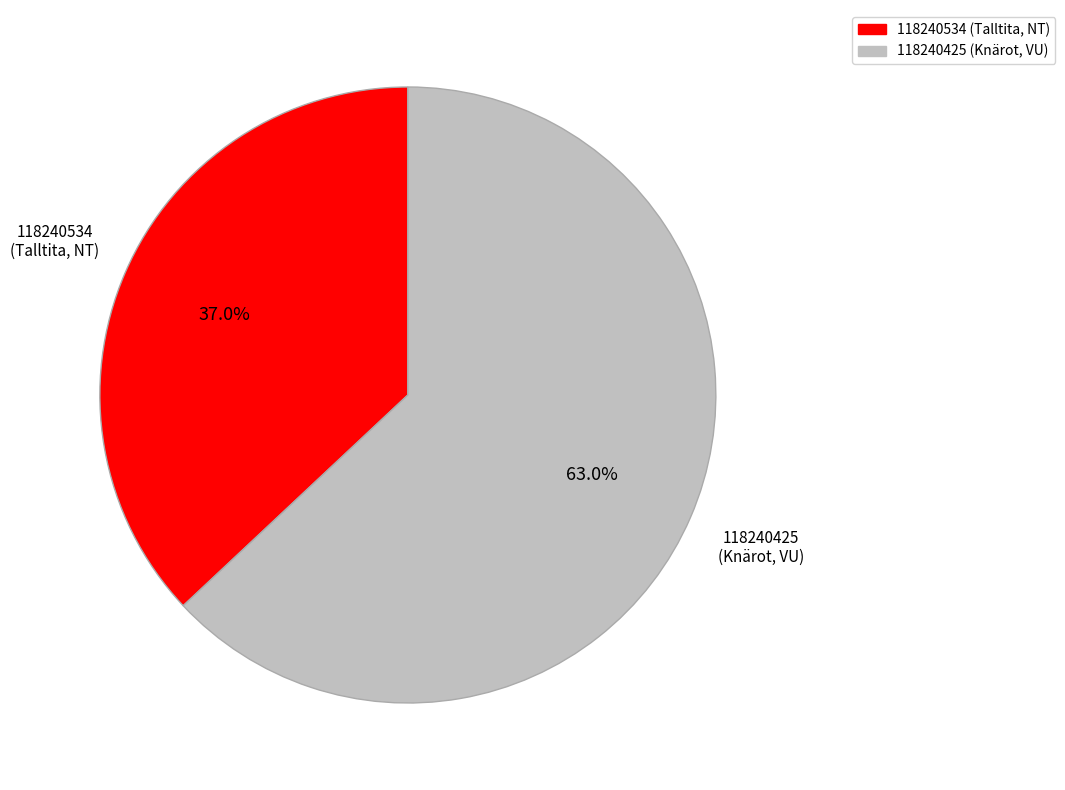

To the nearest percent, what is the difference between the 118240425 (Knärot, VU) and 118240534 (Talltita, NT) slice percentages?

26%